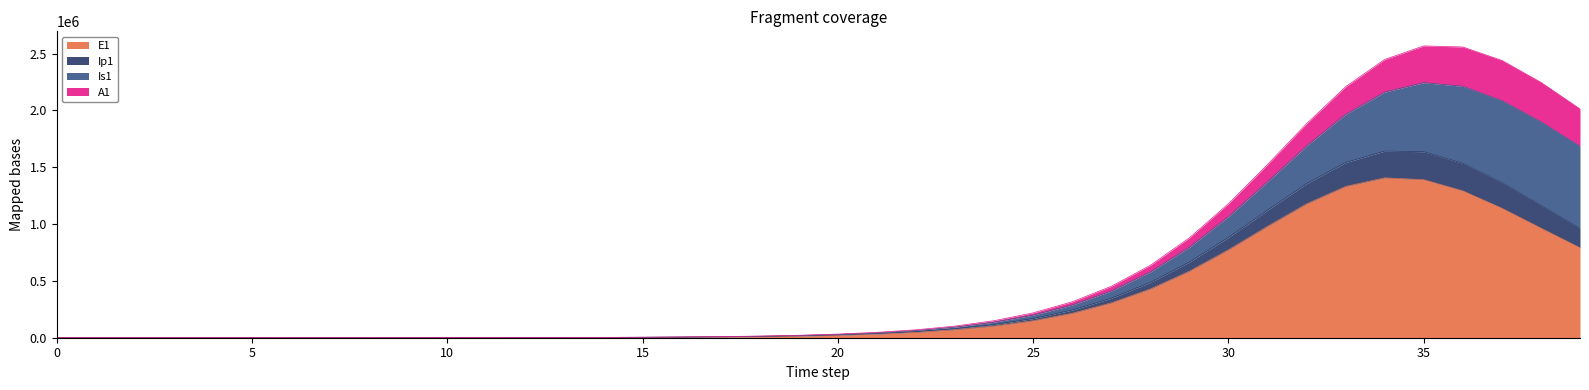

The E1 series shows 1879979.1 at 35. True or false?

False